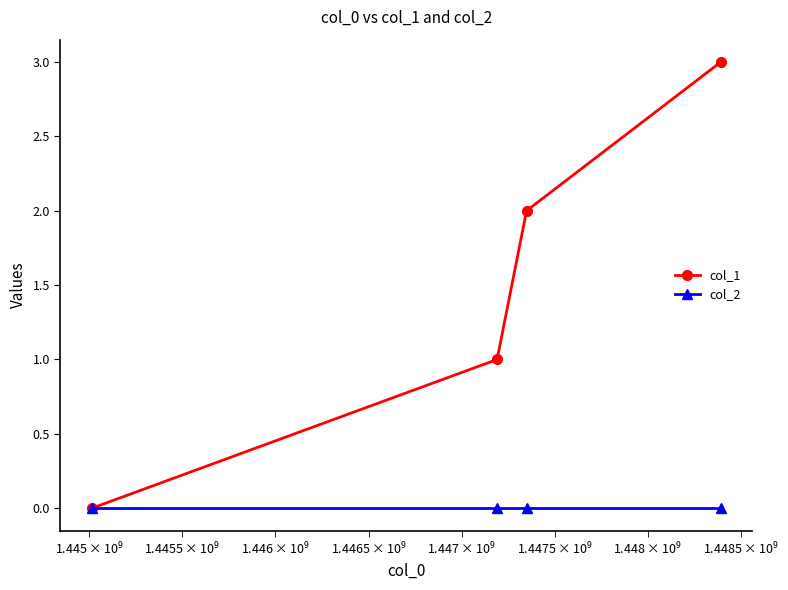

Which series has the largest total across all categories?

col_1